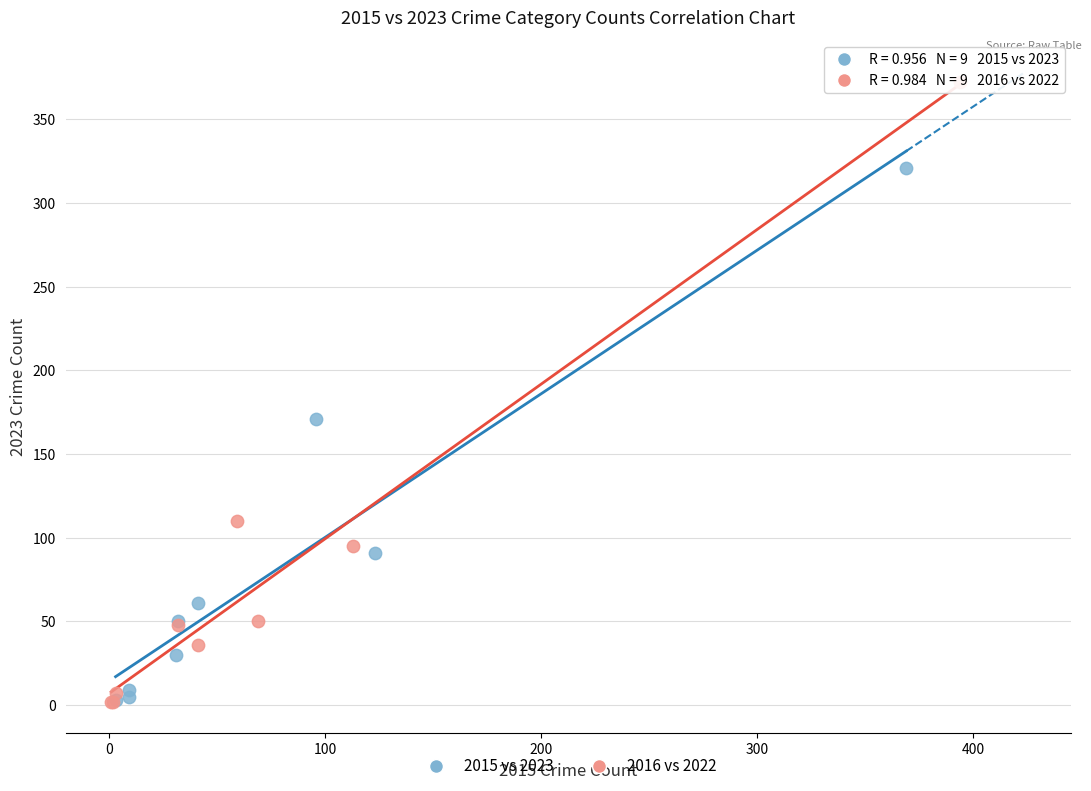

Which series has the widest spread of Y values?

2016 vs 2022